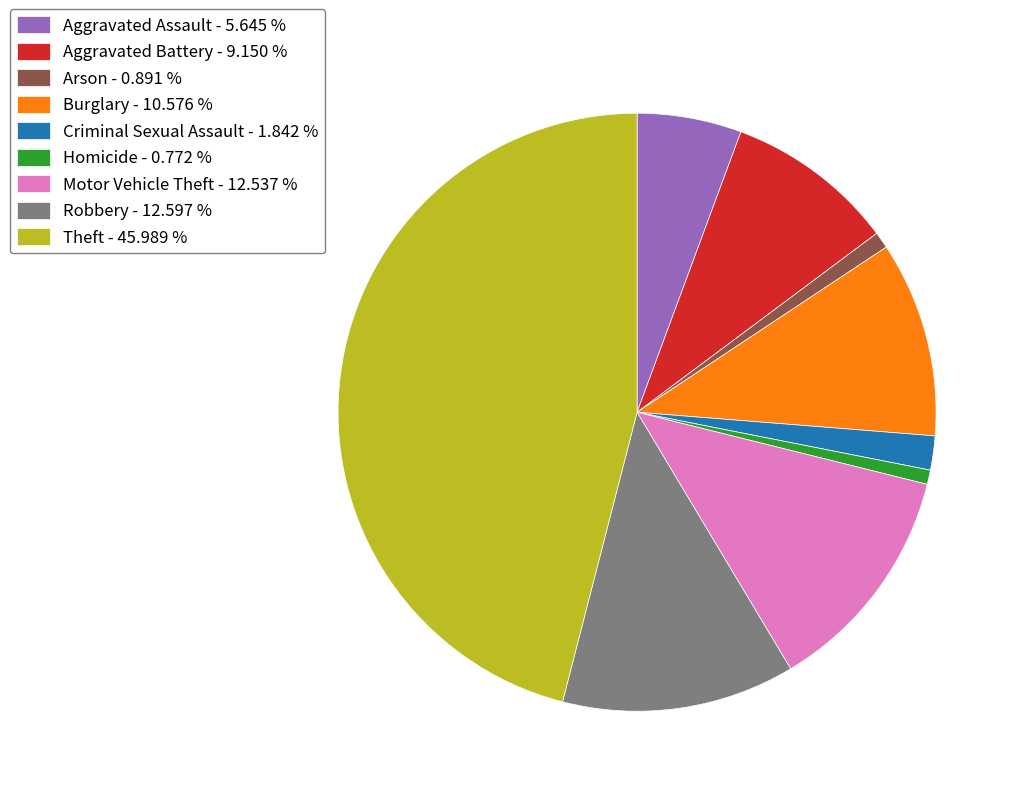

Count the number of slices in the pie.

9